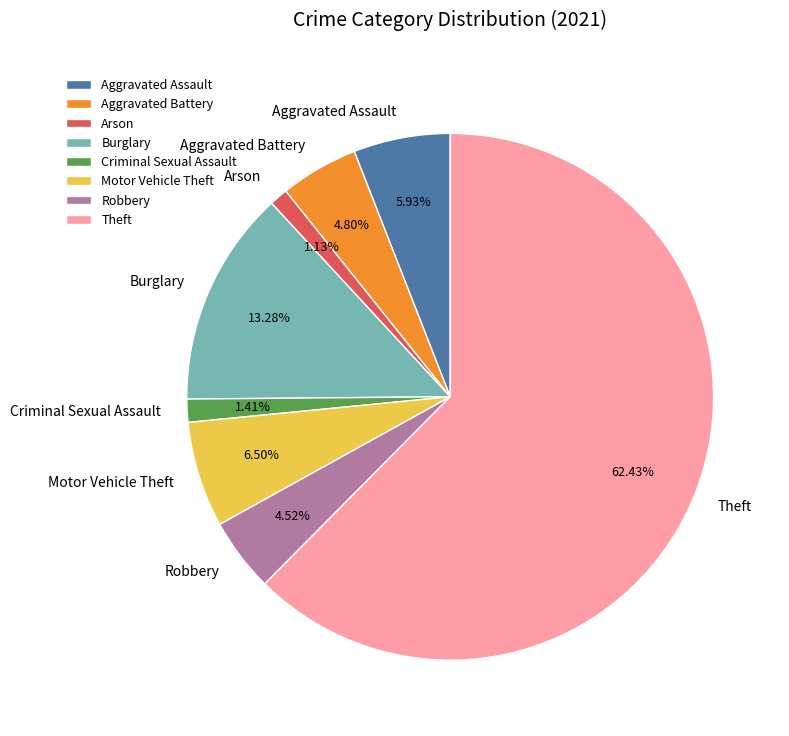

Which slice is the largest?

Theft